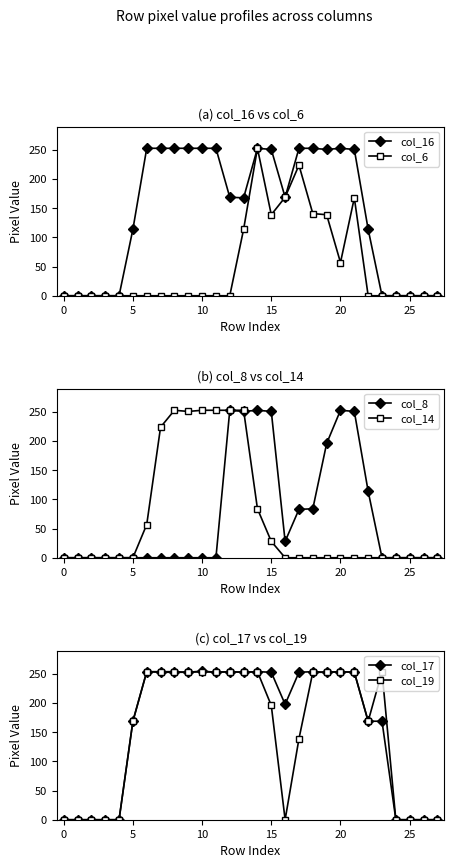

How many values in col_16 are above zero?

18